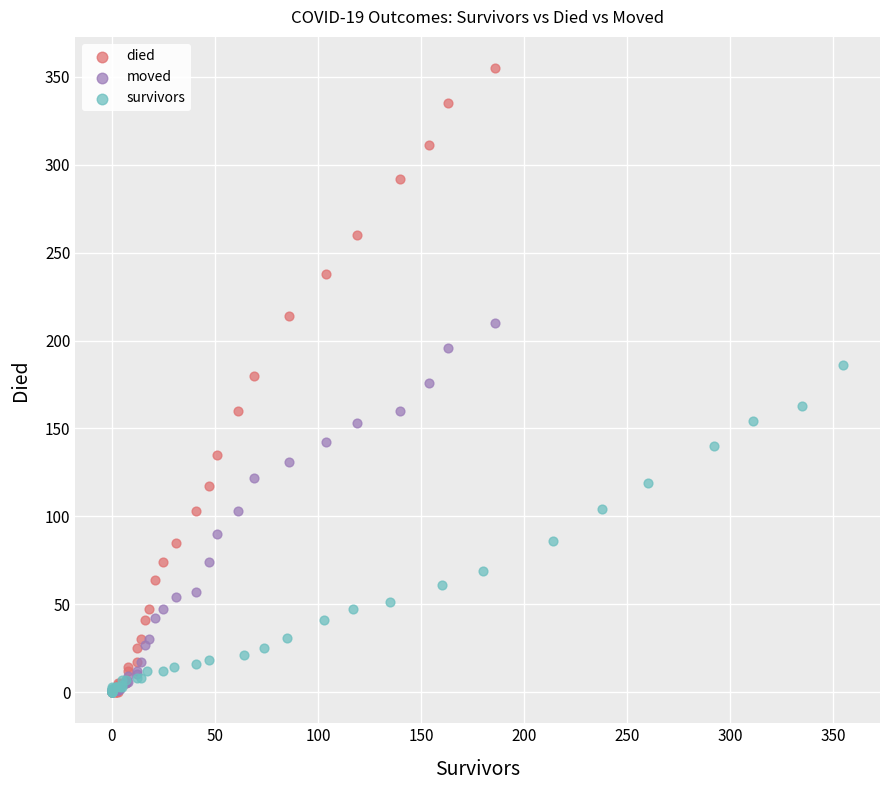

Which series has the largest Y range (max minus min)?

died